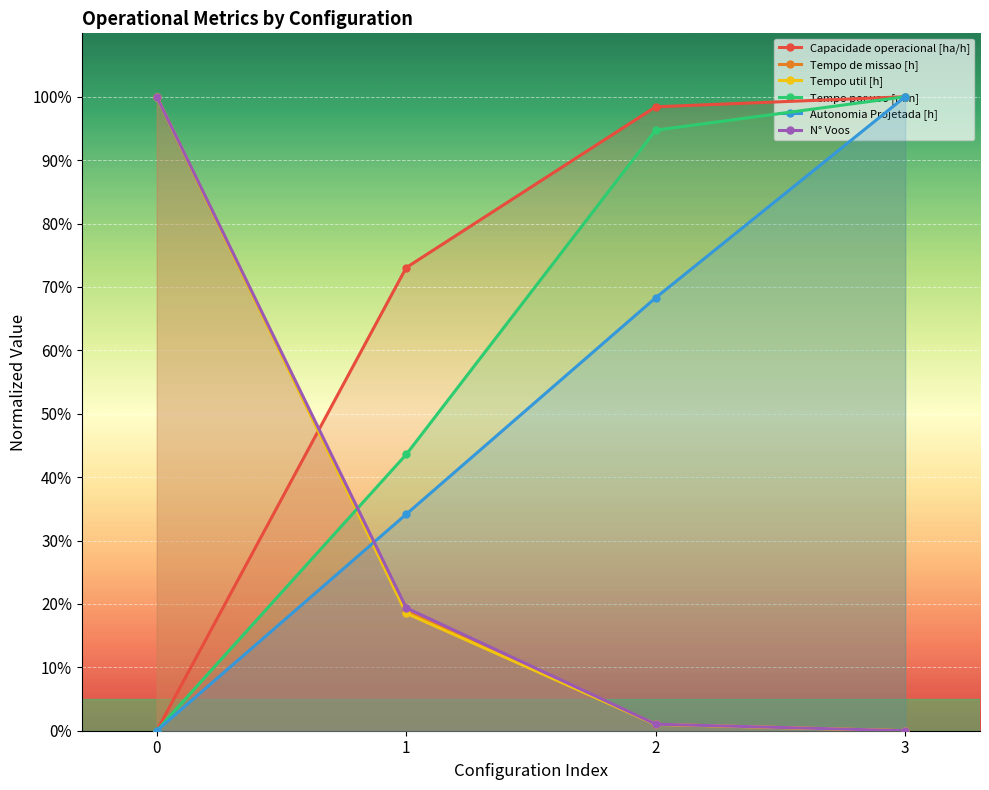

What is the highest value of the Capacidade operacional [ha/h] series?

100.0